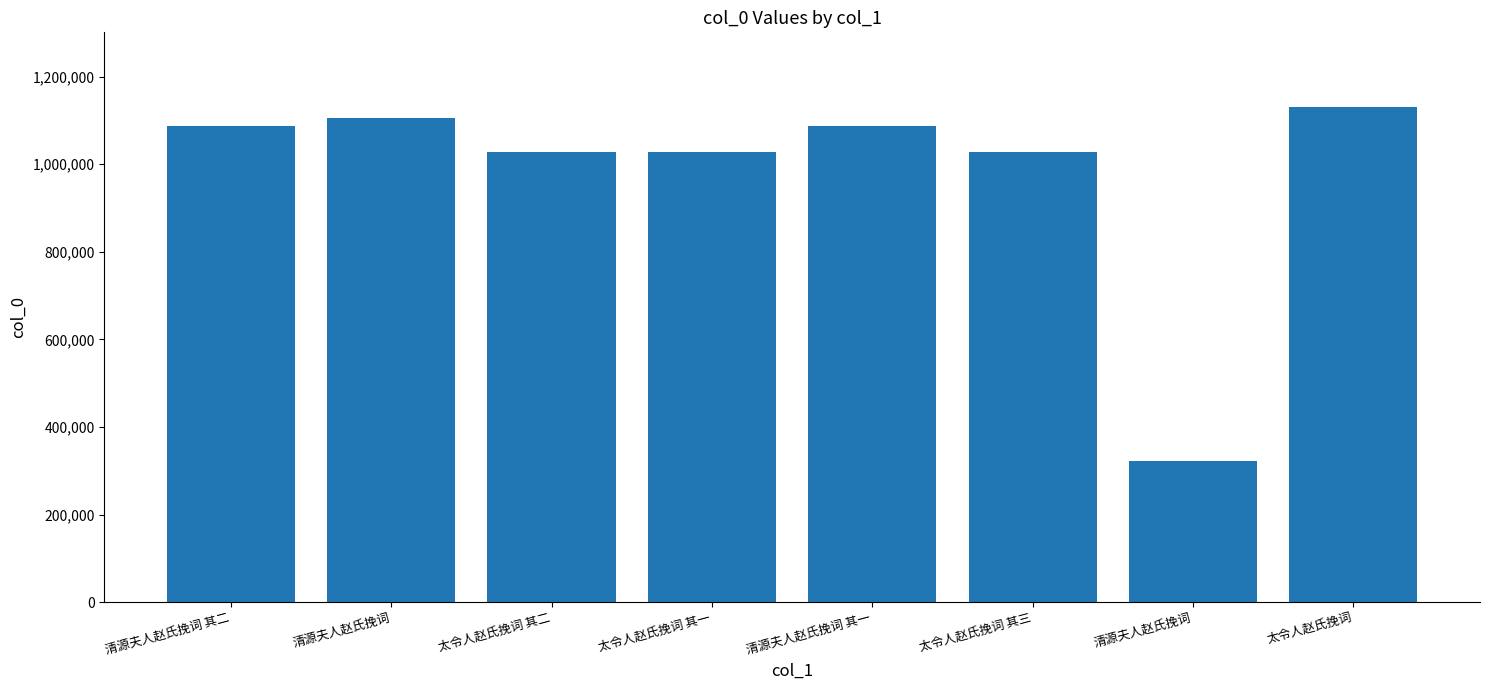

At which category does the chart reach its peak across all series?

太令人赵氏挽词